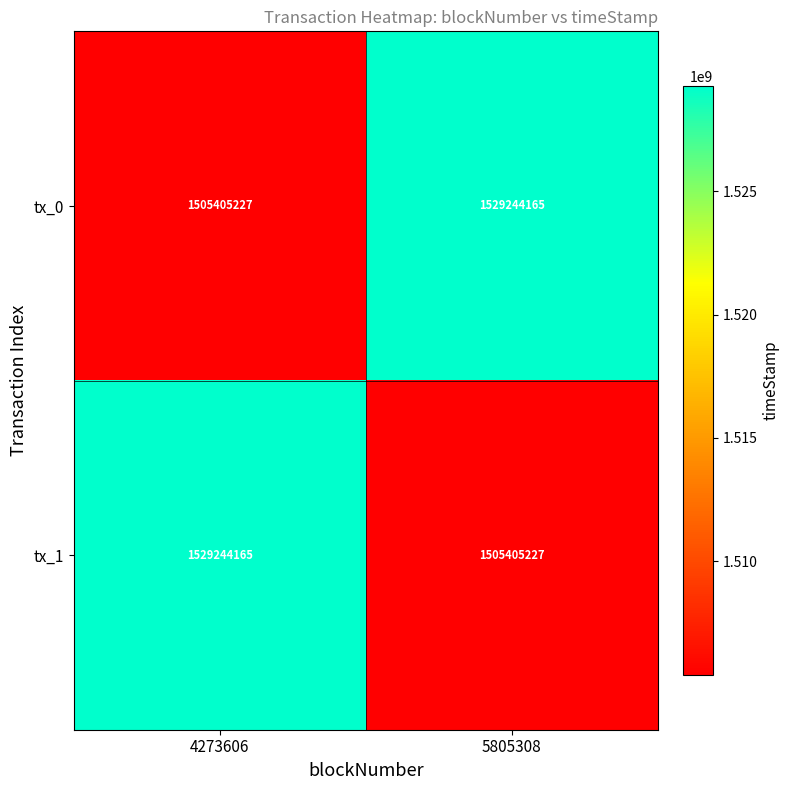

Is the value of tx_1 at 4273606 greater than the value of tx_0 at 4273606?

Yes